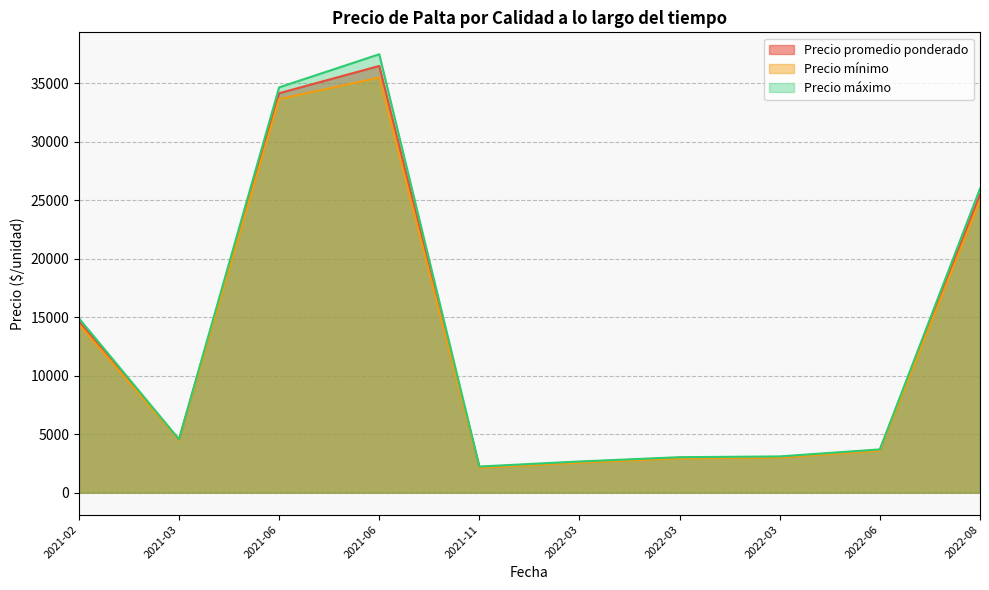

At which category does Precio máximo reach its first local peak?

2021-06-24